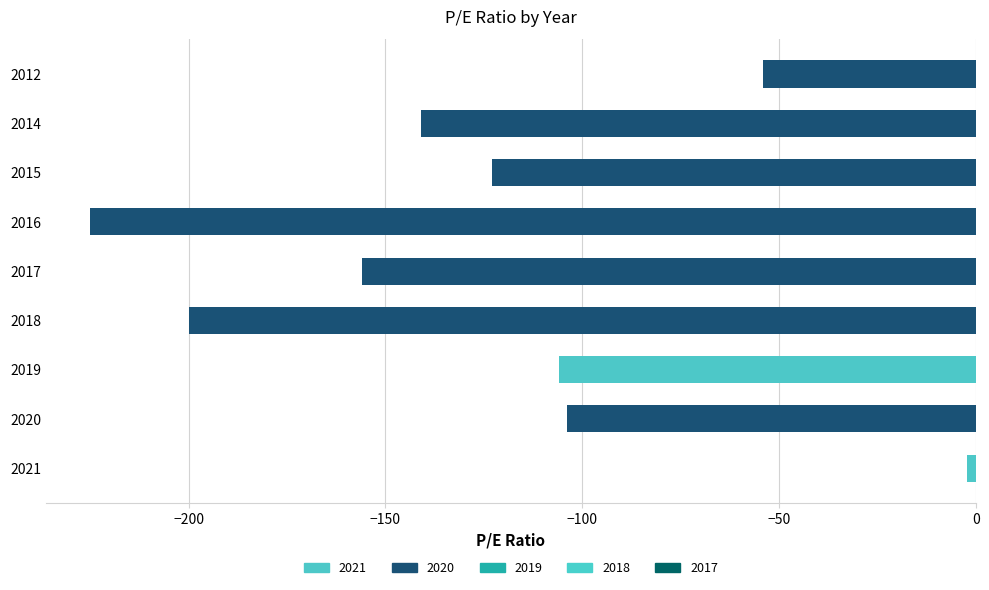

The chart shows a value of -35.4 at 2012. True or false?

False